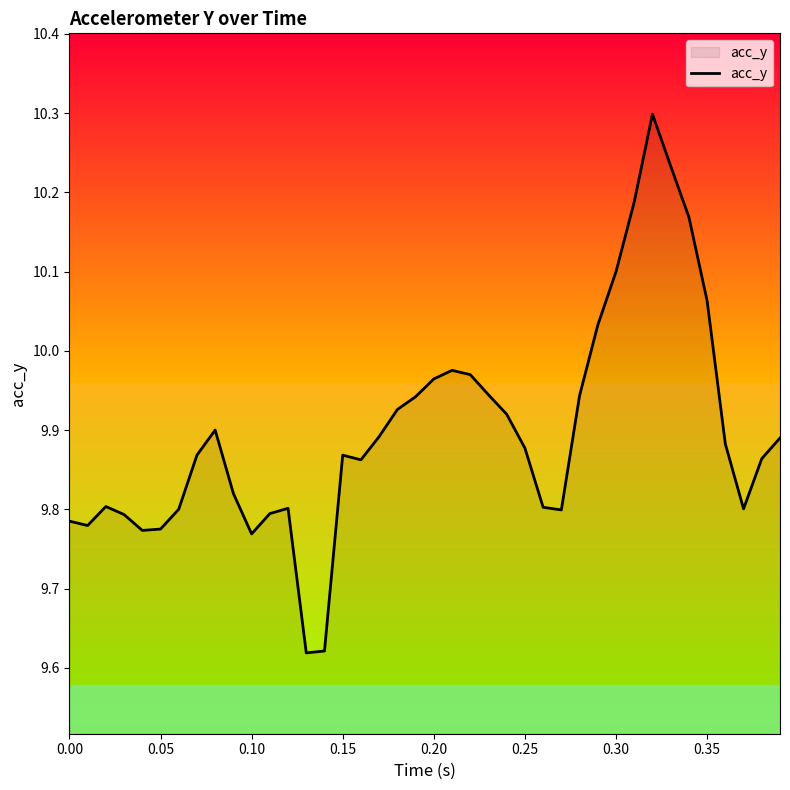

What is the difference between the maximum and minimum values?

0.7